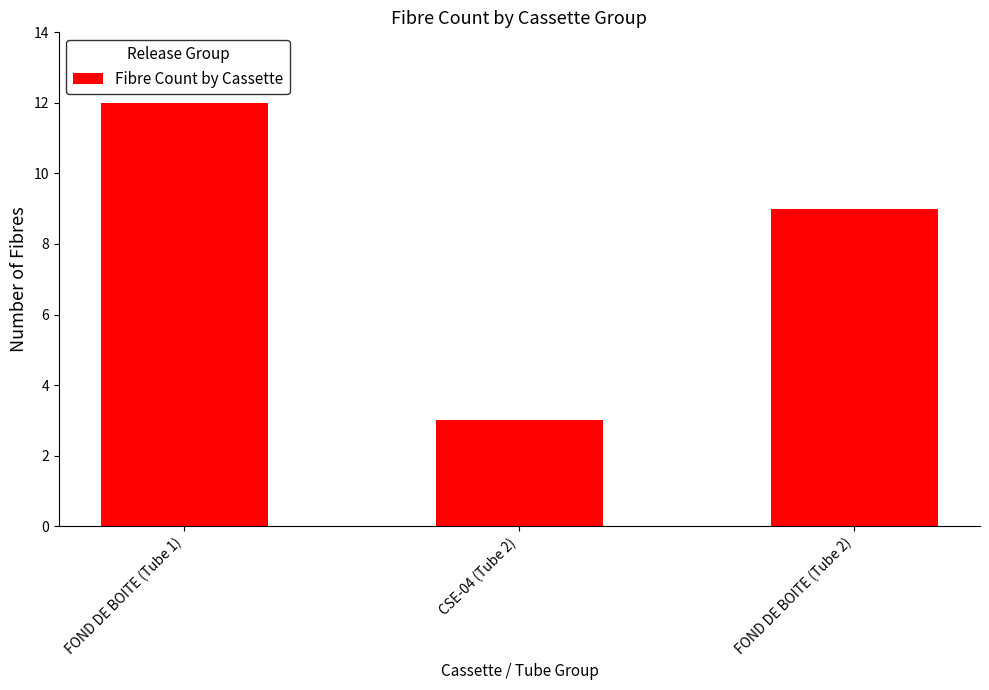

What is the change in value from CSE-04 (Tube 2) to FOND DE BOITE (Tube 2)?

+6